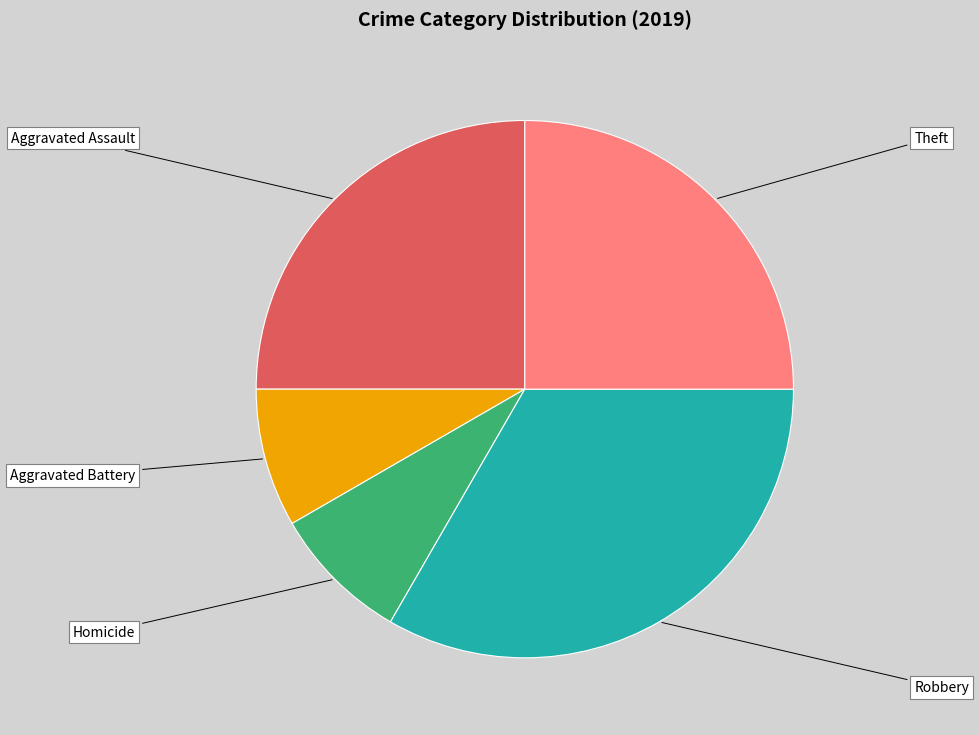

The Homicide slice represents 23% of the pie. True or false?

False